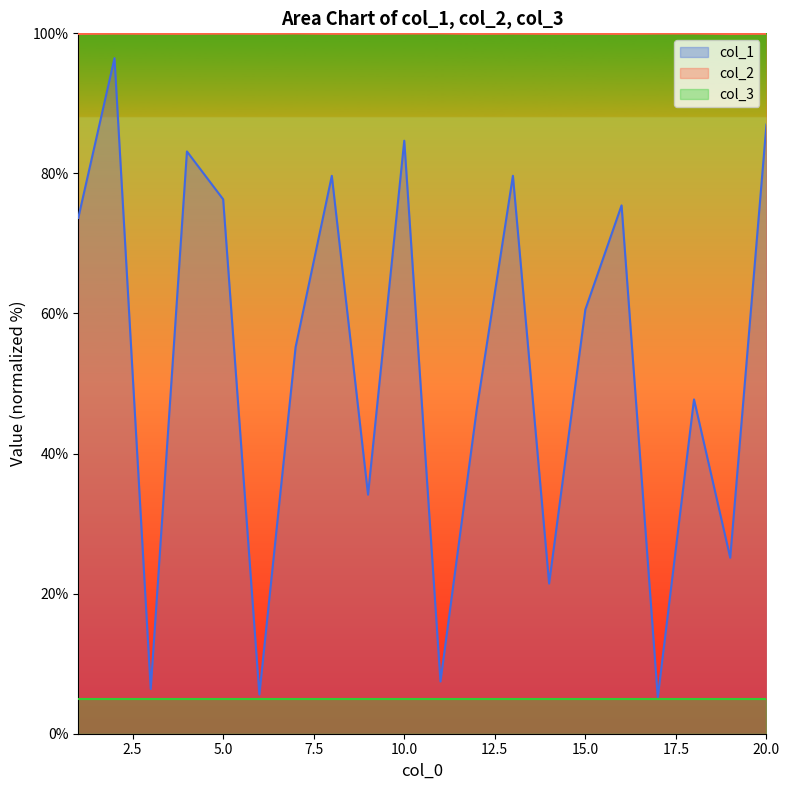

What is the value of the col_1 point at the 12th from the left?

46.3